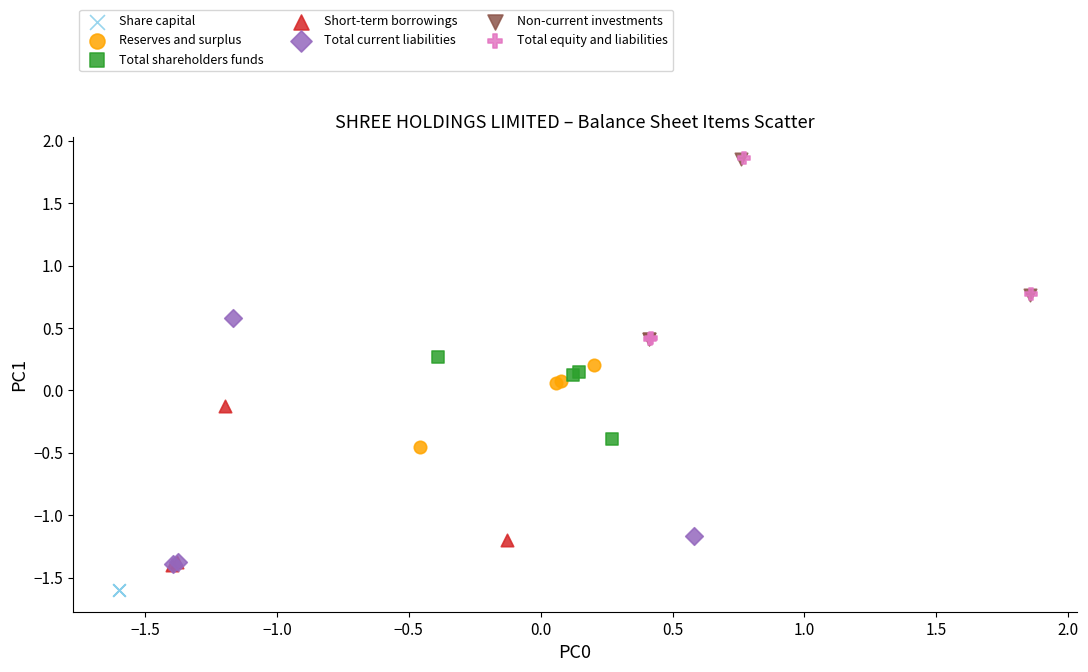

Which series contains the lowest Y value?

Share capital